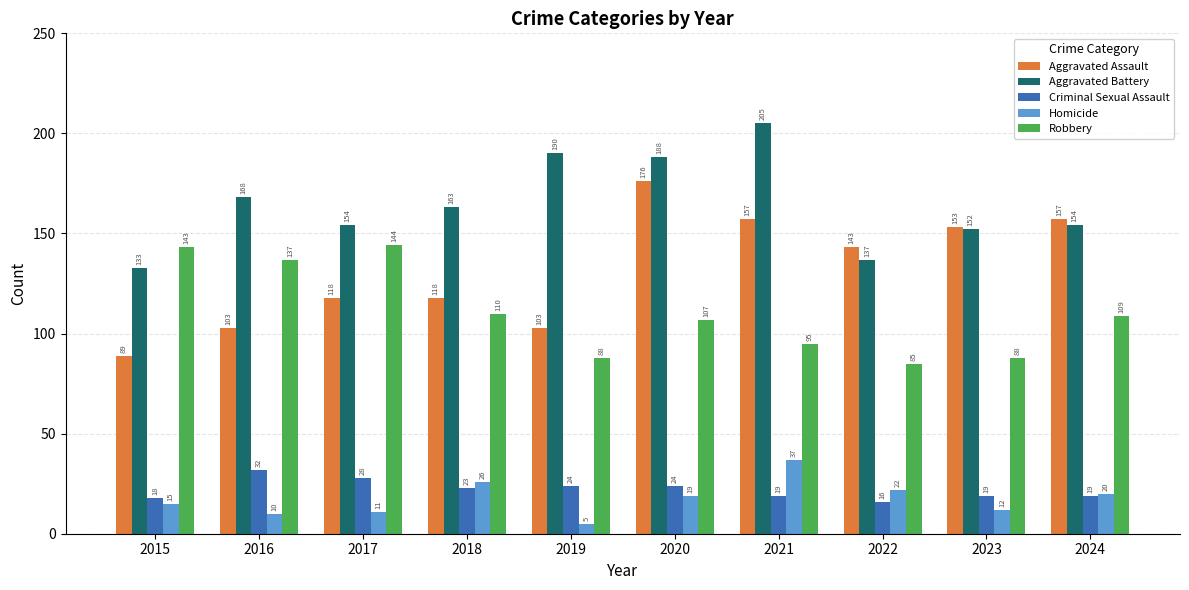

At which category does the chart reach its minimum across all series?

2019